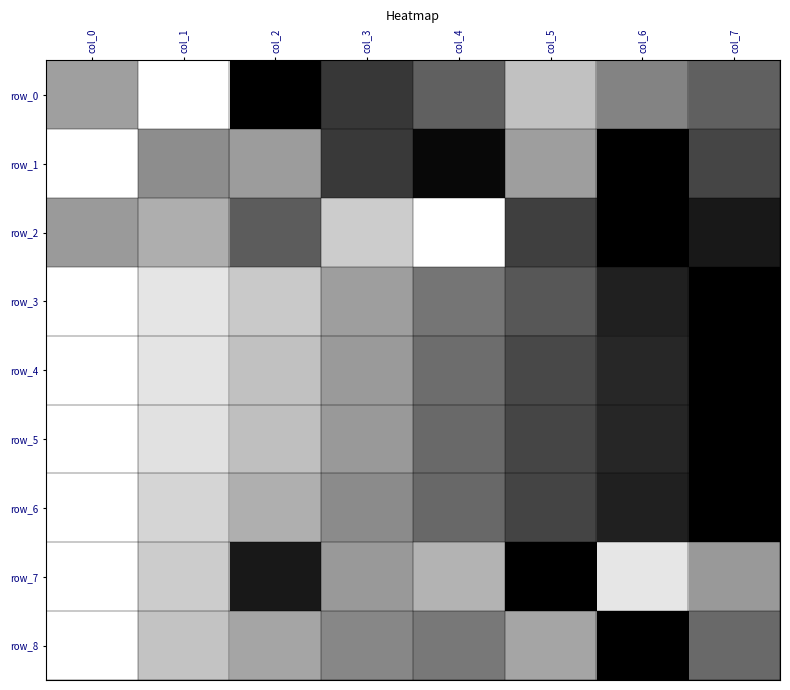

Count the number of categories in the chart.

8